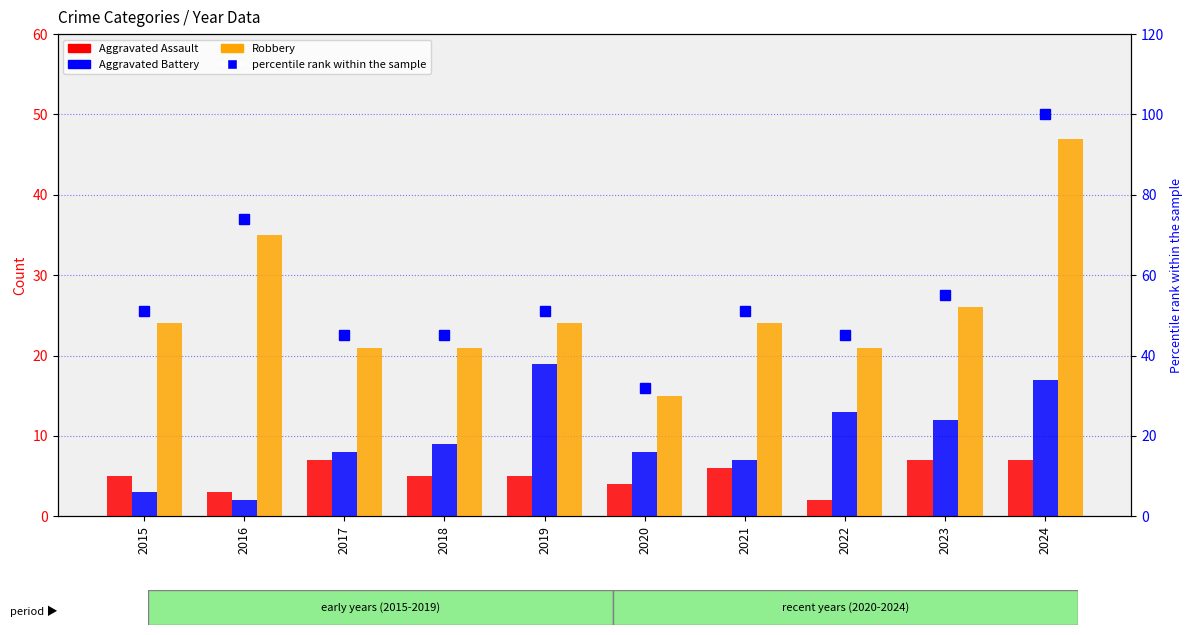

Reading right to left, list all the values displayed in this chart.

Aggravated Assault: 2024=7	2023=7	2022=2	2021=6	2020=4	2019=5	2018=5	2017=7	2016=3	2015=5
Aggravated Battery: 2024=17	2023=12	2022=13	2021=7	2020=8	2019=19	2018=9	2017=8	2016=2	2015=3
Robbery: 2024=47	2023=26	2022=21	2021=24	2020=15	2019=24	2018=21	2017=21	2016=35	2015=24
percentile rank within the sample: 2024=100	2023=55	2022=45	2021=51	2020=32	2019=51	2018=45	2017=45	2016=74	2015=51